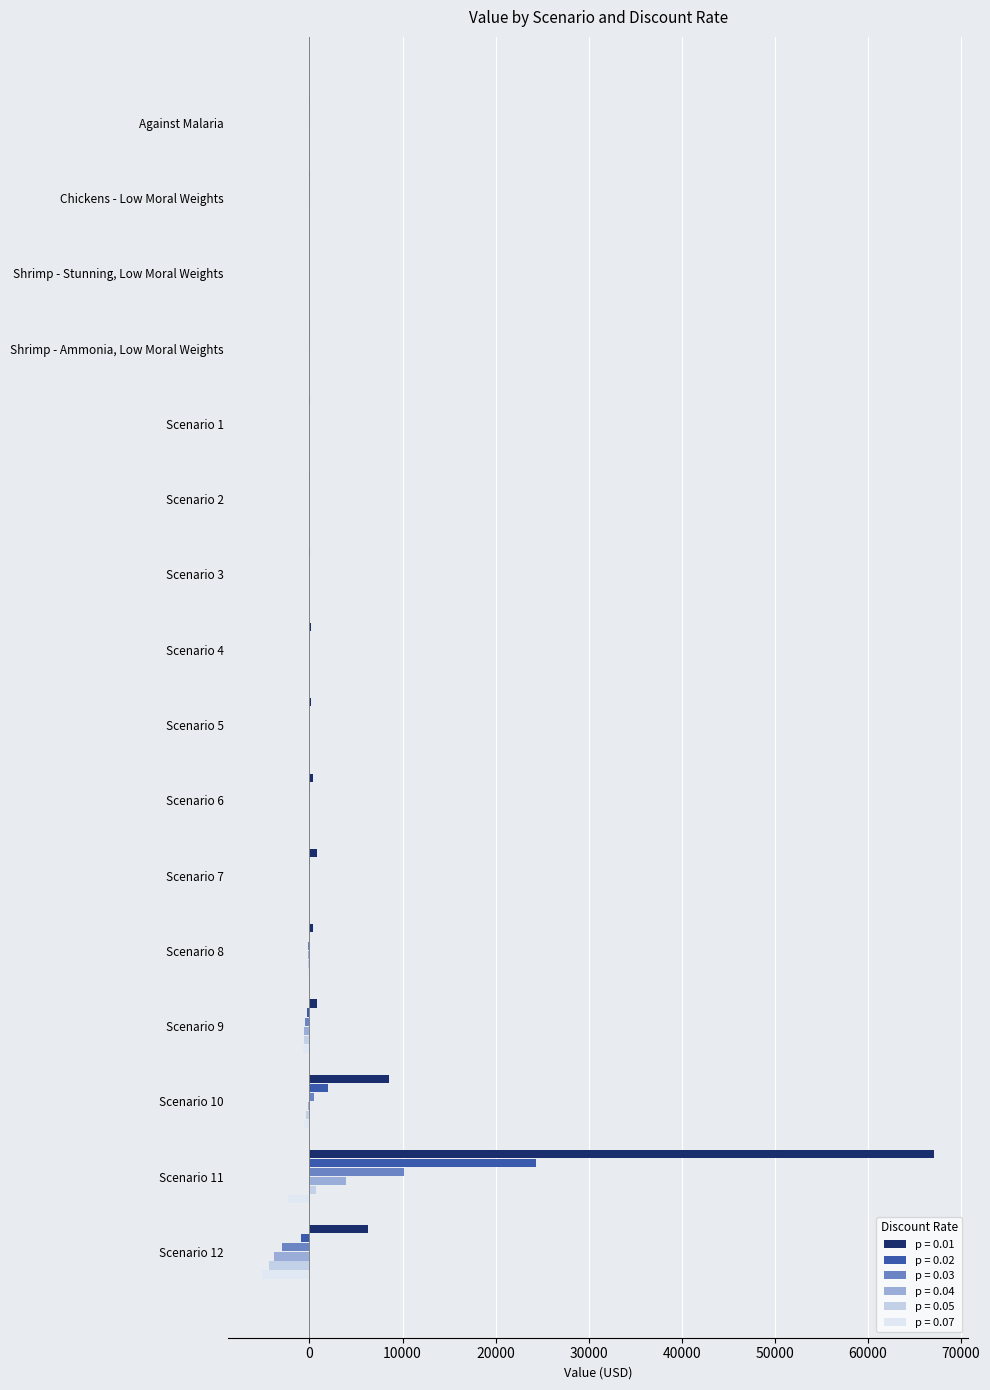

What is the approximate value of p = 0.07 at Against Malaria?

16.6